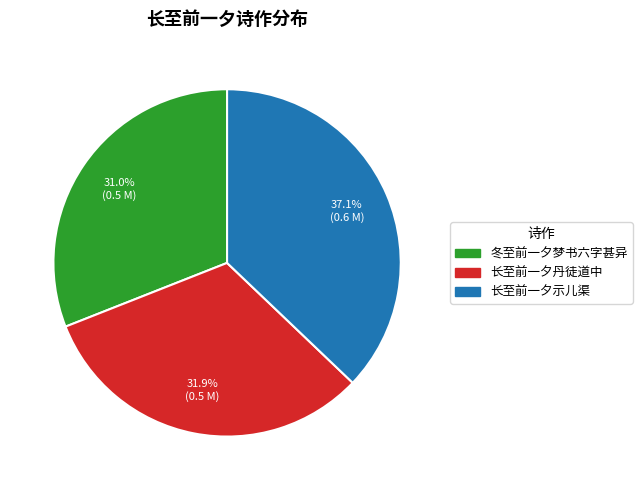

What is the largest slice in the pie chart?

长至前一夕示儿渠